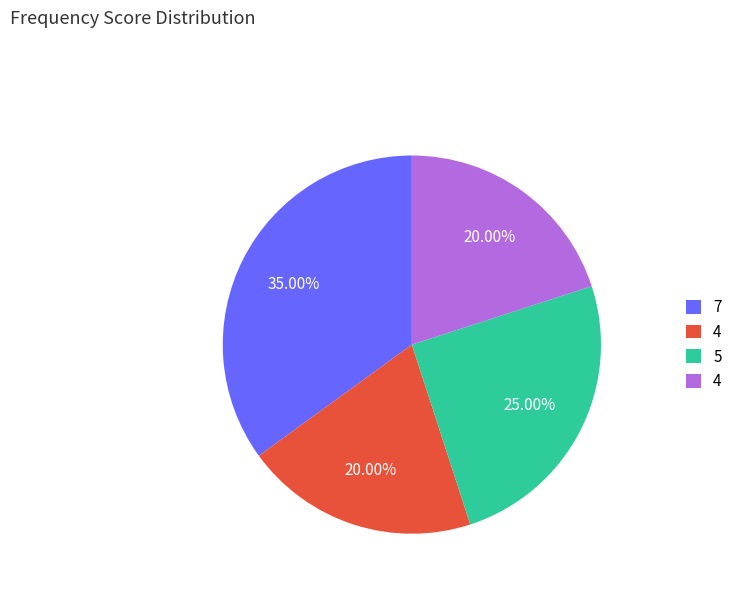

To the nearest percent, what is the average slice percentage?

25%